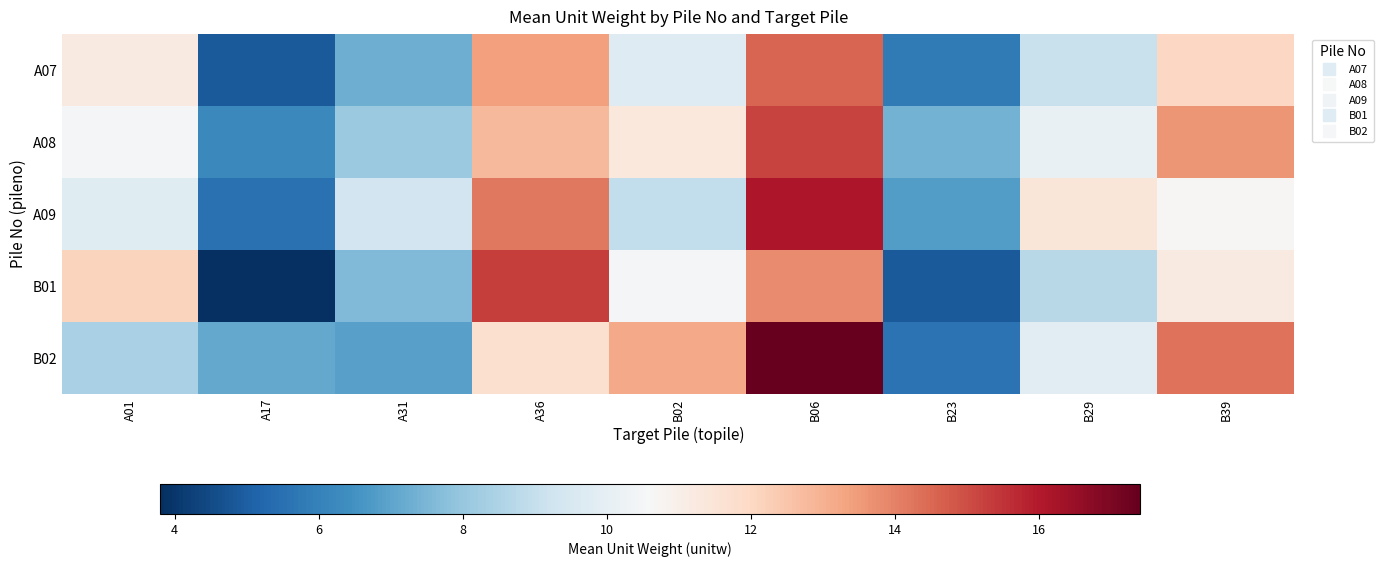

At how many categories does at least one series exceed 6?

9